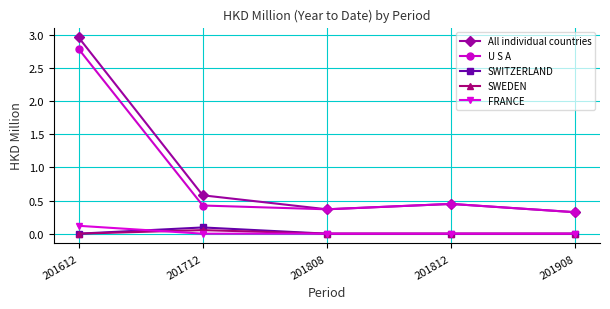

Which series has the widest spread of values?

All individual countries